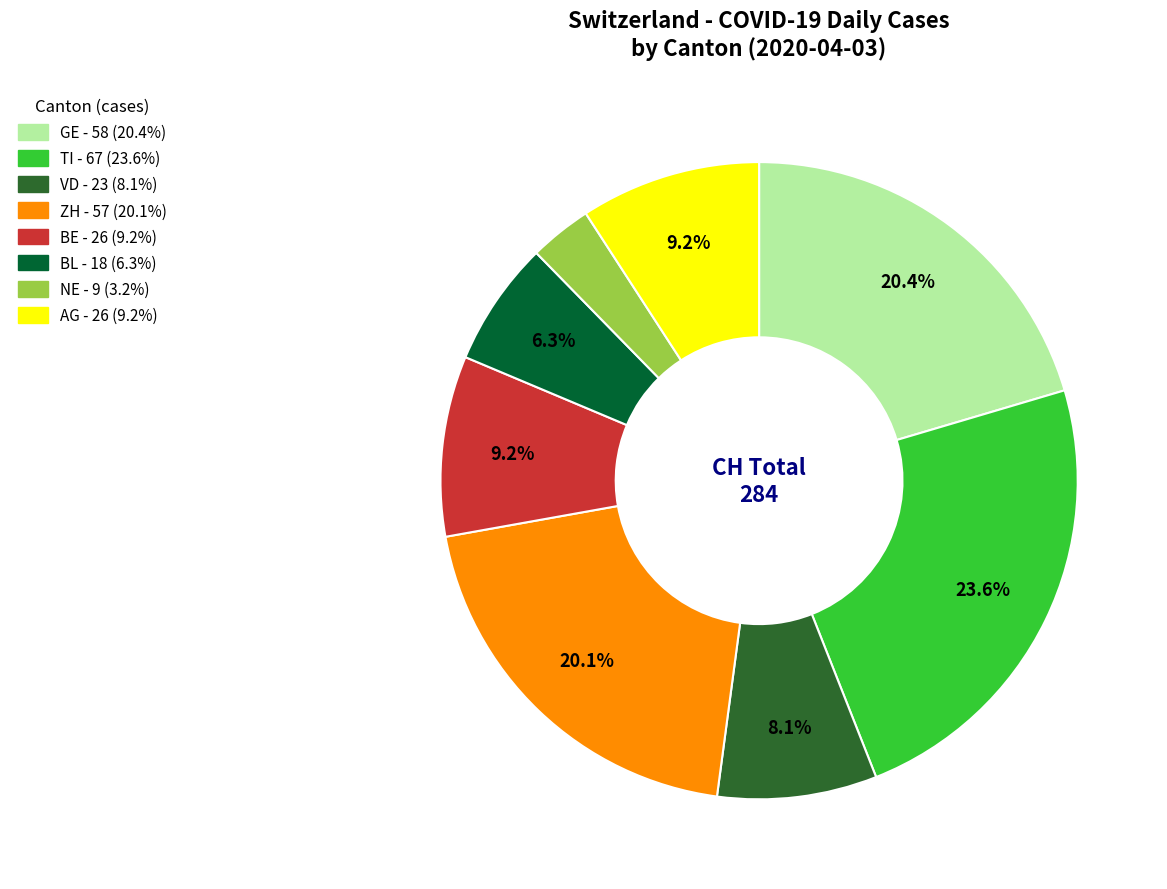

Is there a majority slice in this chart?

No